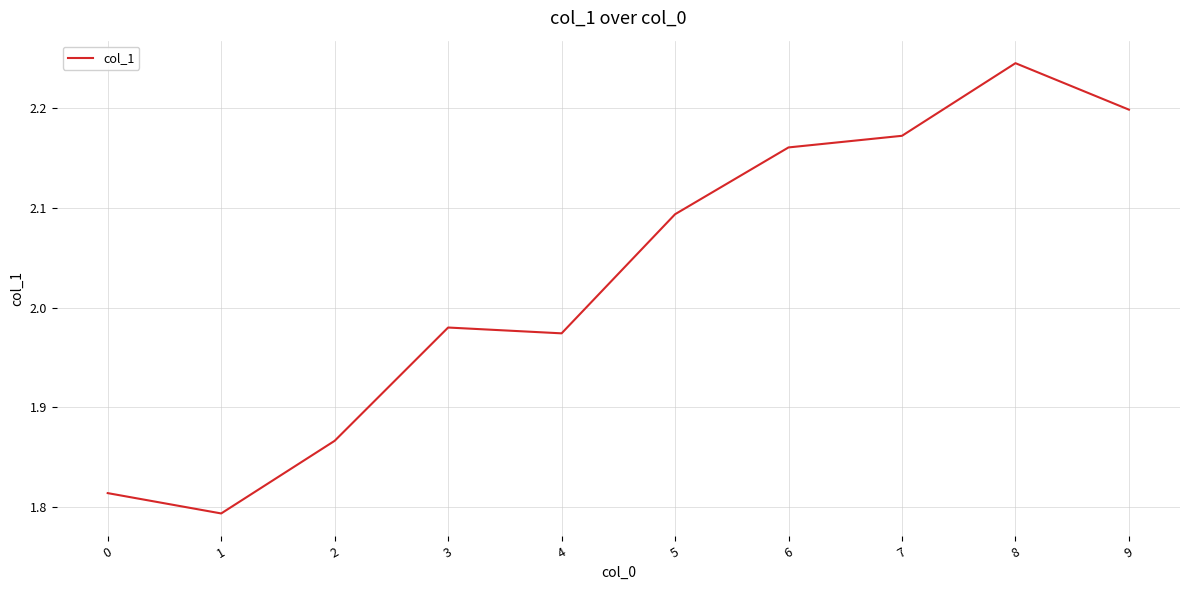

How many interior local valleys (lower than both neighbors) does the data have?

2